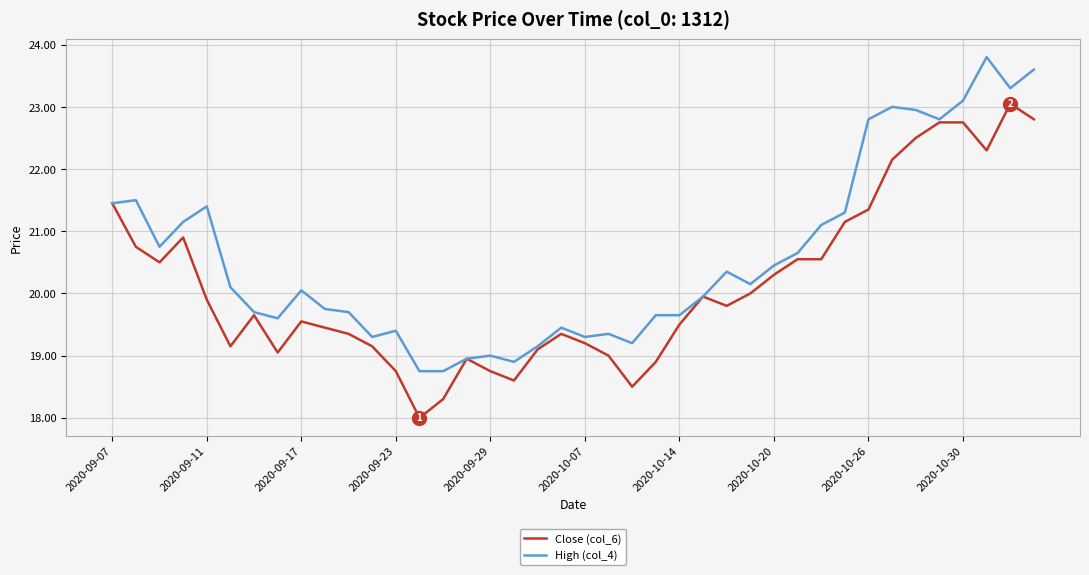

Rank the series by their maximum value, from highest to lowest.

High (col_4), Close (col_6)